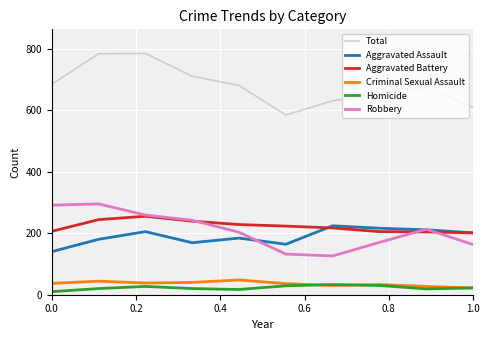

What is the maximum value for Criminal Sexual Assault?

48